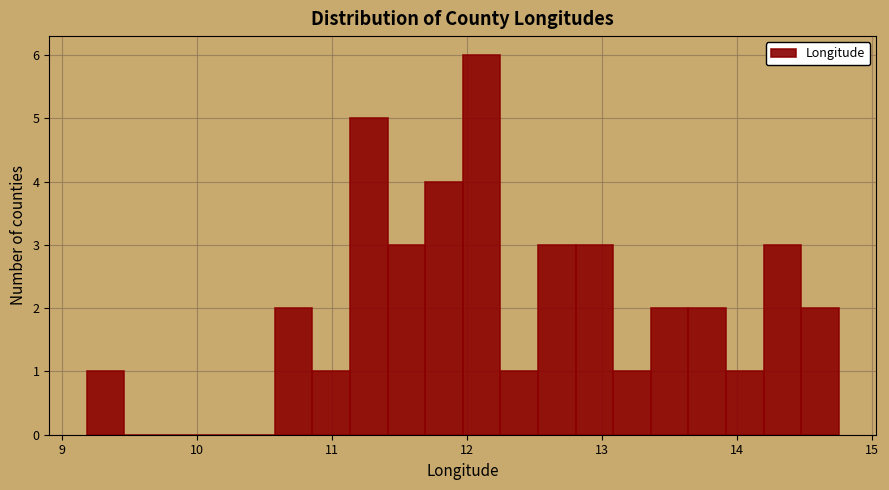

Around what value on the x-axis is the tallest bar? Give the approximate position of its centre, as read against the axis.

12.1